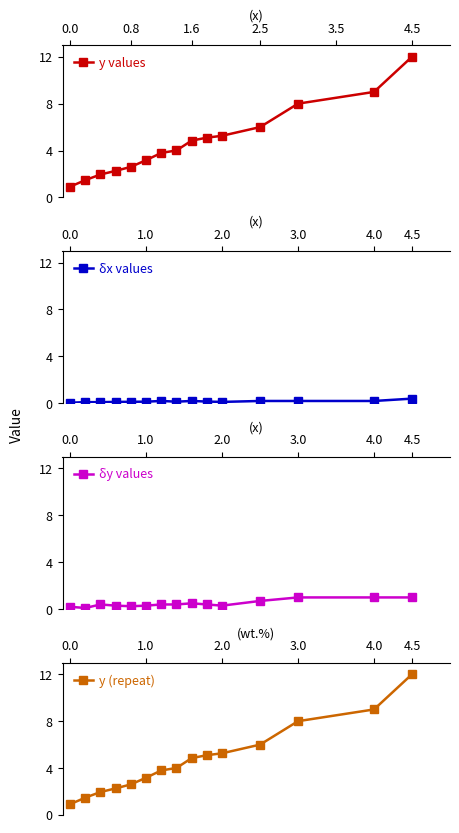

Reading right to left, transcribe all the data shown in this chart.

y values: 12.0	9.0	8.0	6.0	5.3	5.1	4.8	4.0	3.8	3.2	2.6	2.3	2.0	1.5	0.9
δx values: 0.4	0.2	0.2	0.2	0.1	0.1	0.2	0.1	0.2	0.1	0.1	0.1	0.1	0.1	0.1
δy values: 1.0	1.0	1.0	0.7	0.3	0.4	0.5	0.4	0.4	0.3	0.2	0.3	0.4	0.1	0.2
y (repeat): 12.0	9.0	8.0	6.0	5.3	5.1	4.8	4.0	3.8	3.2	2.6	2.3	2.0	1.5	0.9